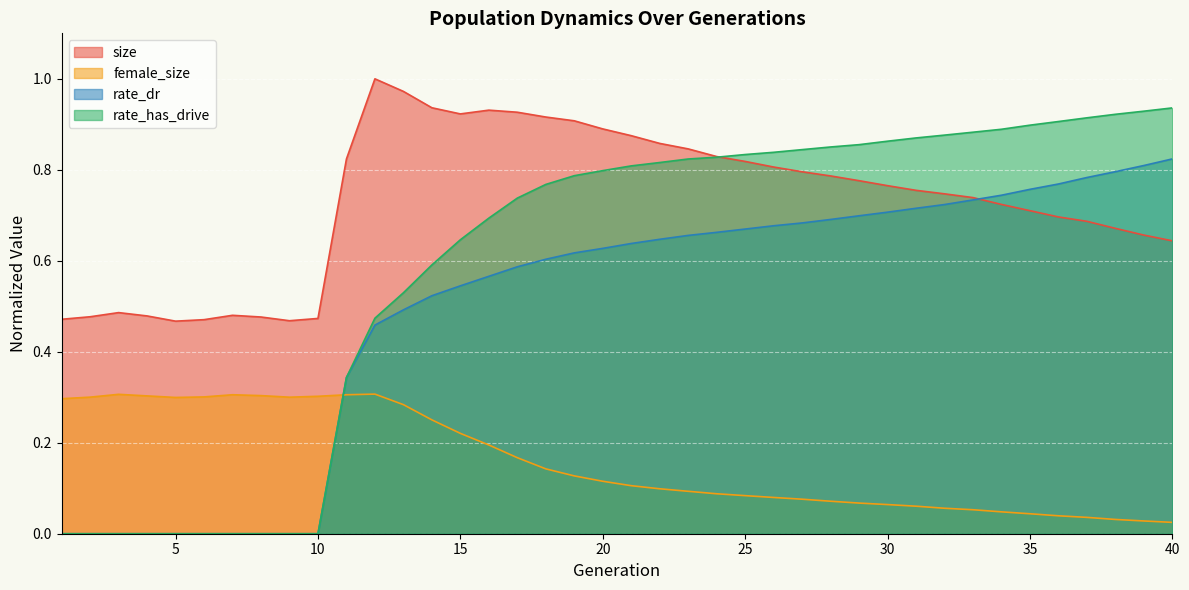

Which label corresponds to the largest value in the chart?

12